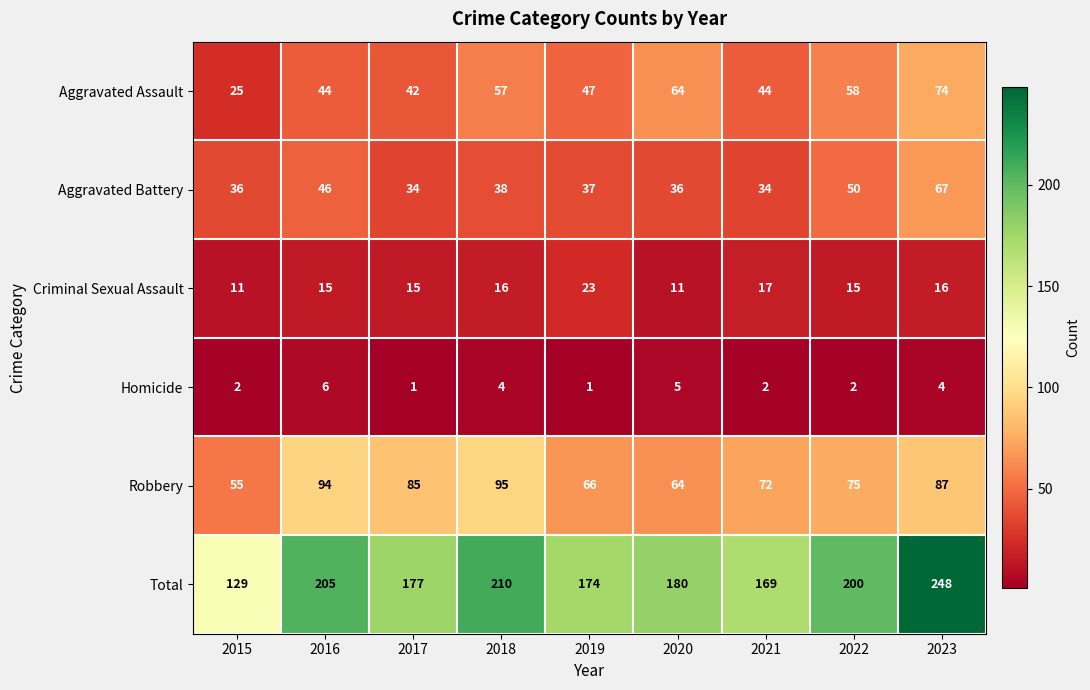

Which category has the highest value across all series?

2023